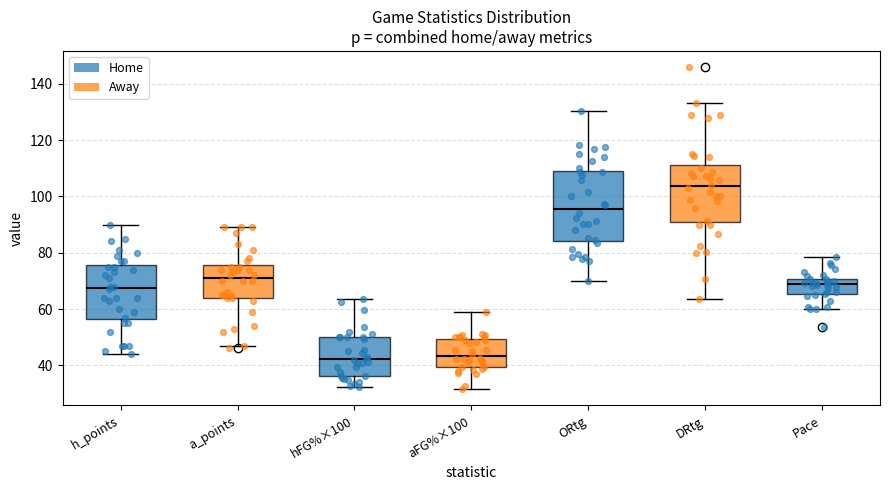

Where is the upper edge of the box for ORtg on the y-axis? The values are not printed on the chart, so give them approximately, as read against the axis.

110